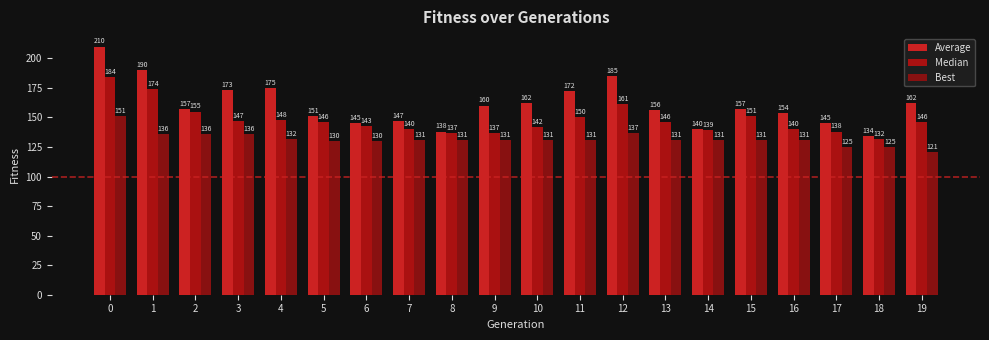

What is the total value across all series at 19?

429